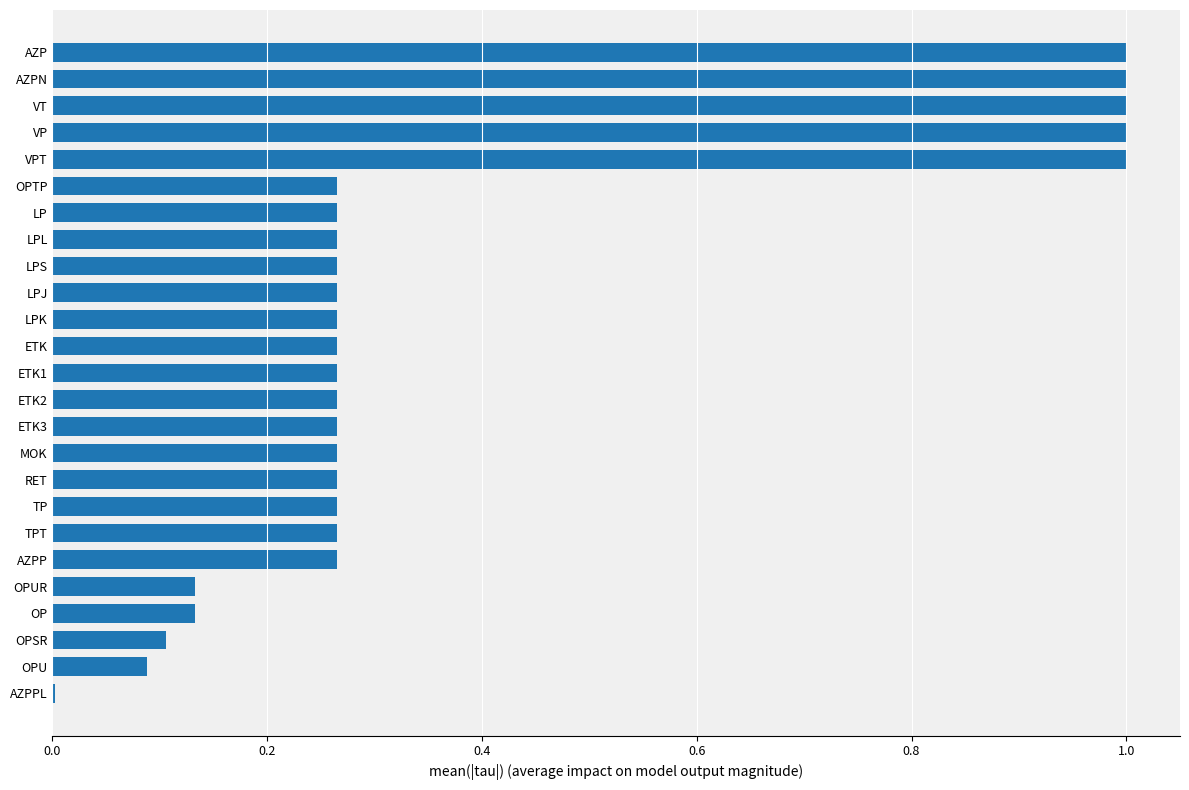

What is the change in value from AZP to AZPP?

-0.7